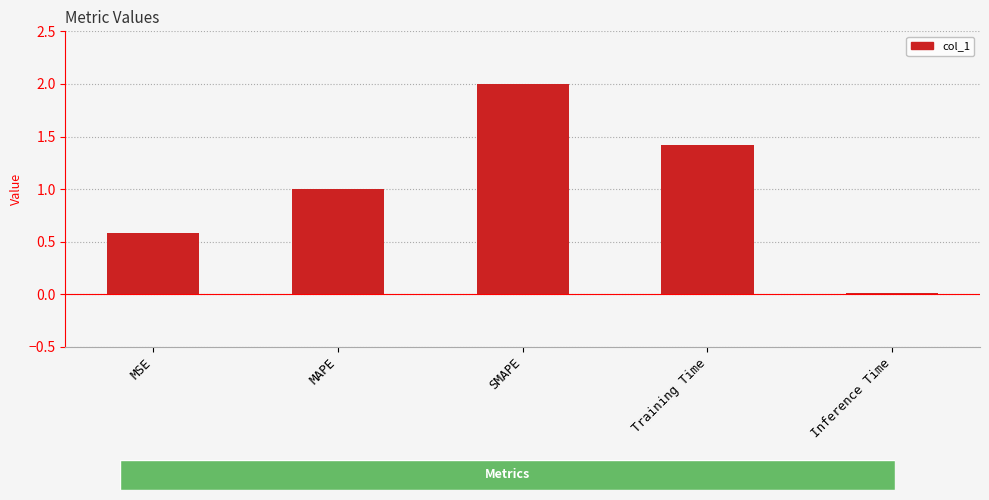

True or false: the data shows 1.0 at MAPE.

True